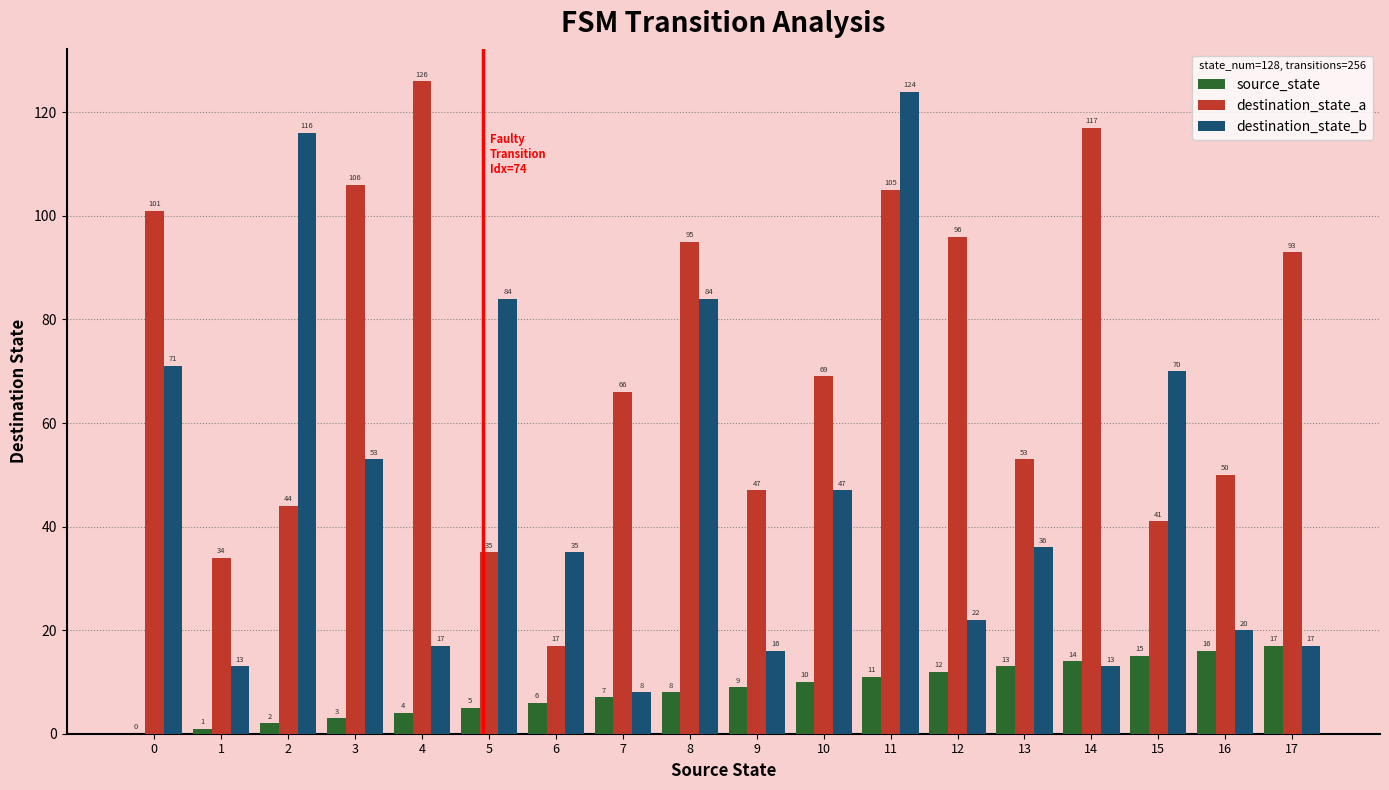

What is the spread (max minus min) of values at 6?

29